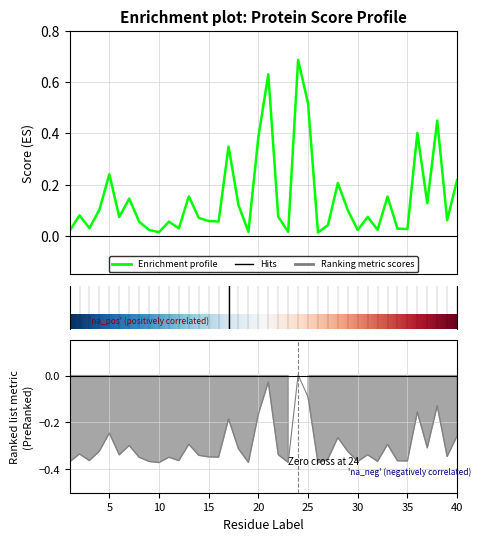

Which series changed the most between 32 and 39?

score